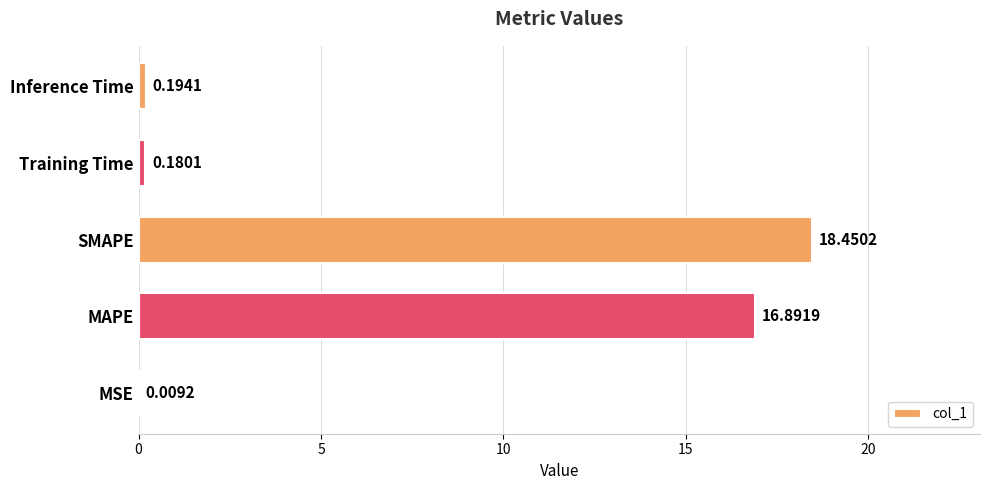

What is the sum of all values?

35.7